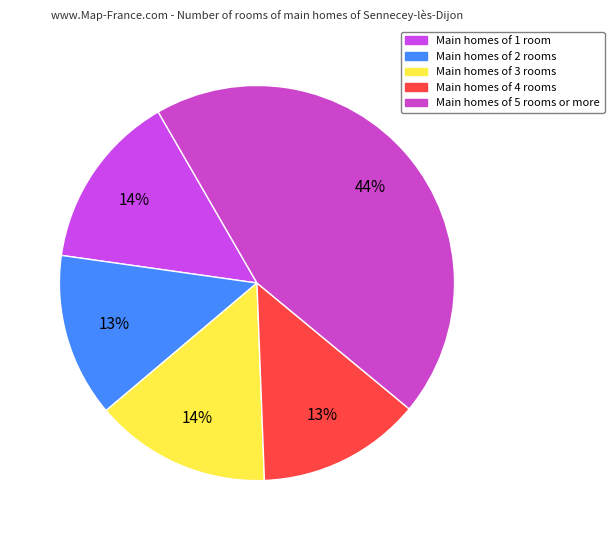

Which slice is the largest?

Main homes of 5 rooms or more